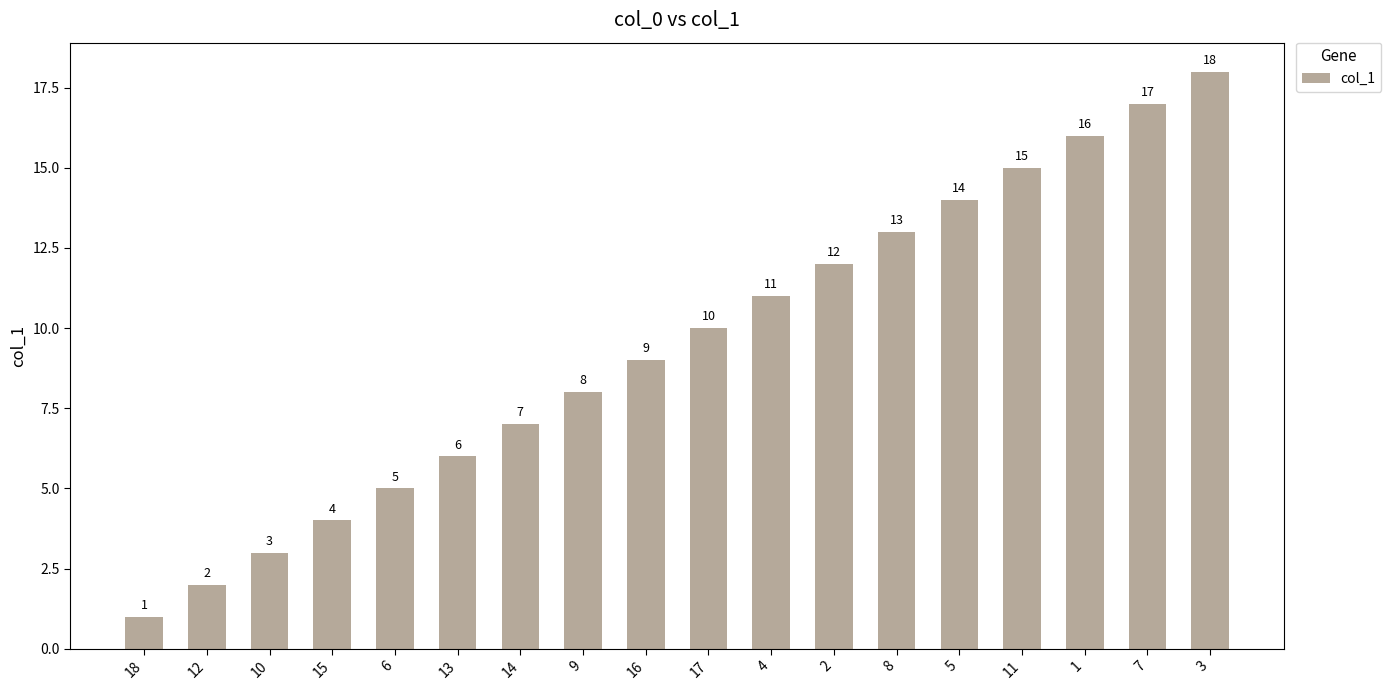

Reading left to right, extract all data points from this chart.

1	2	3	4	5	6	7	8	9	10	11	12	13	14	15	16	17	18